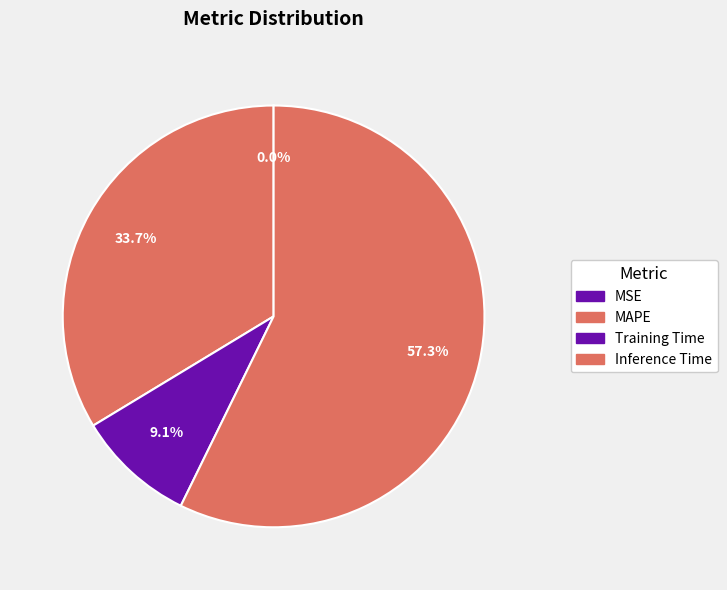

Does any single category account for the majority?

Yes